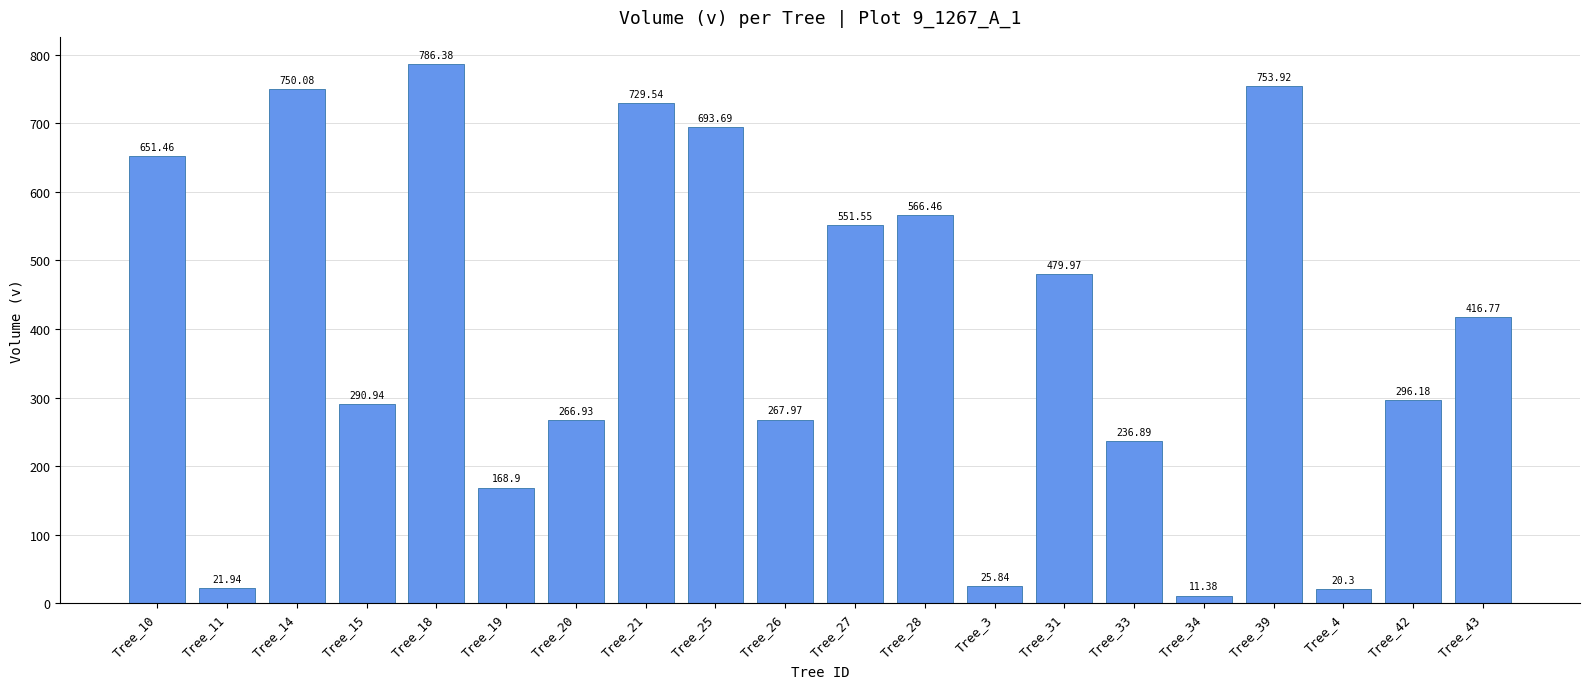

Is it true that the value at Tree_18 is 262.2?

False